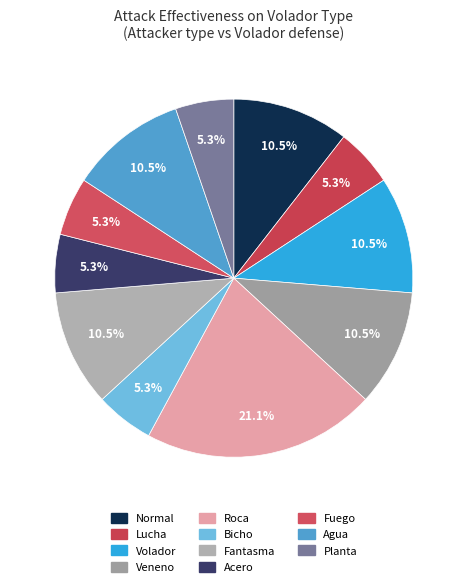

Count the number of slices in the pie.

11